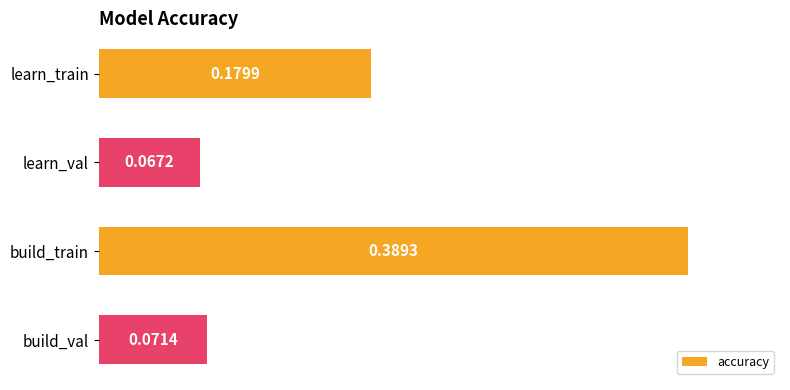

At which label is the value closest to 0?

learn_val